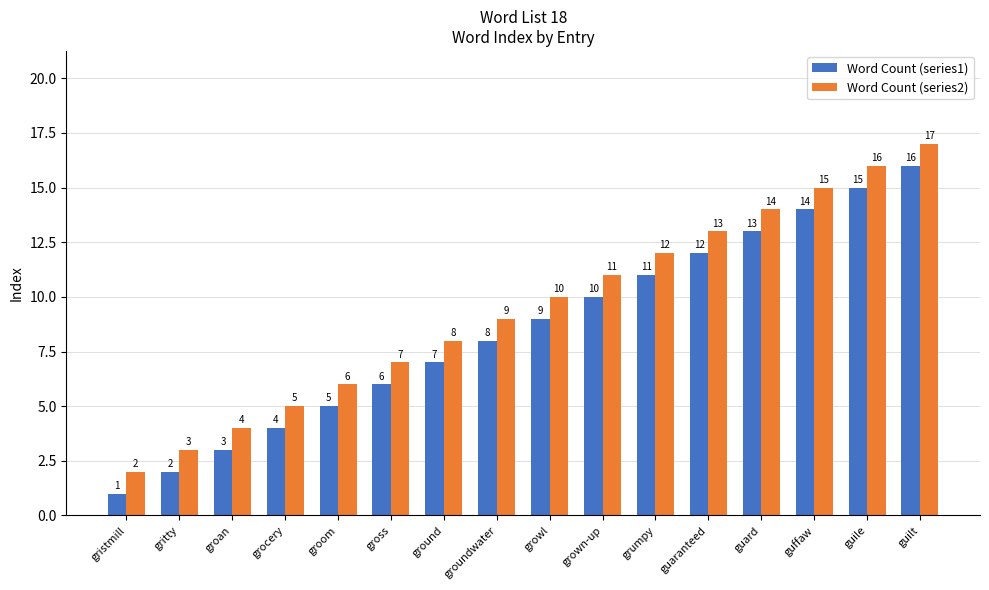

Reading left to right, transcribe all the data shown in this chart.

Word Count (series1): 1	2	3	4	5	6	7	8	9	10	11	12	13	14	15	16
Word Count (series2): 2	3	4	5	6	7	8	9	10	11	12	13	14	15	16	17